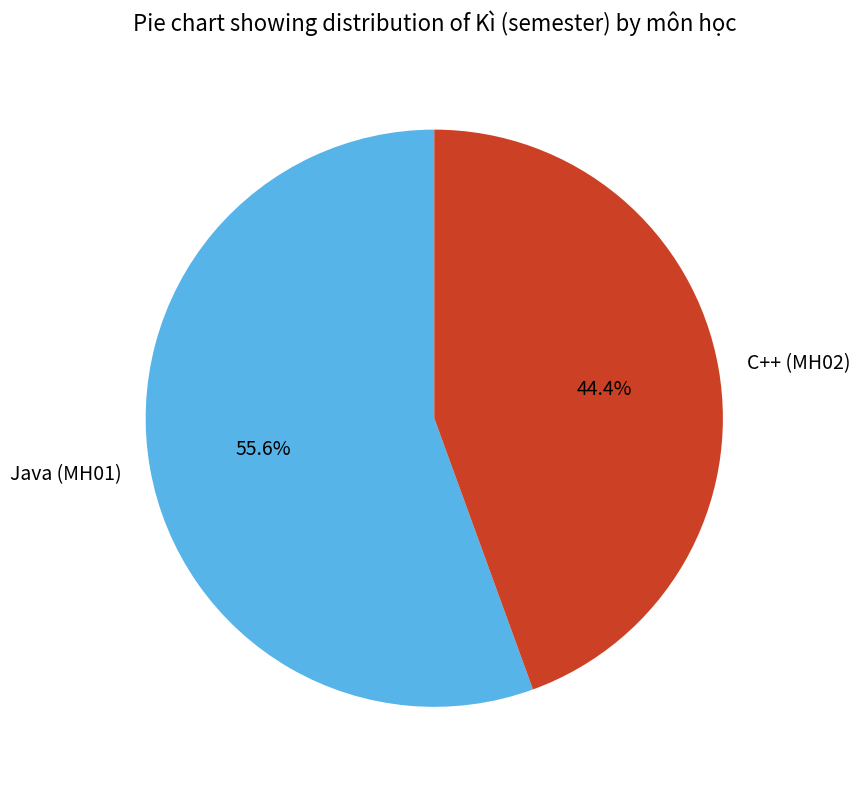

What is the total percentage of Java (MH01) and C++ (MH02)?

100.0%